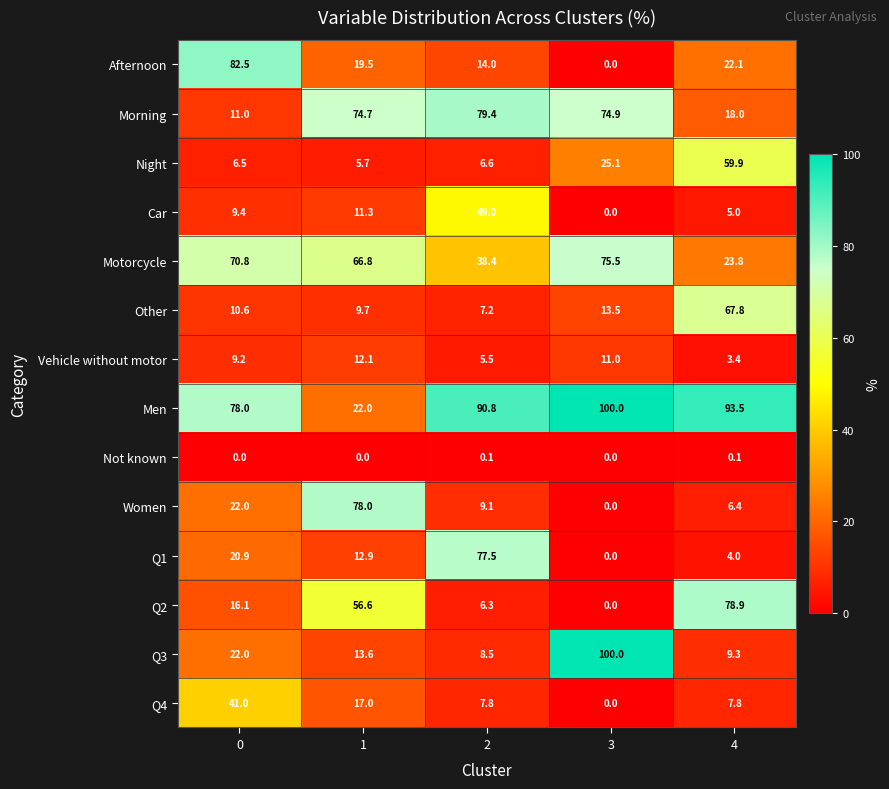

What is the difference between the maximum and minimum values in the Q4 series?

41.0